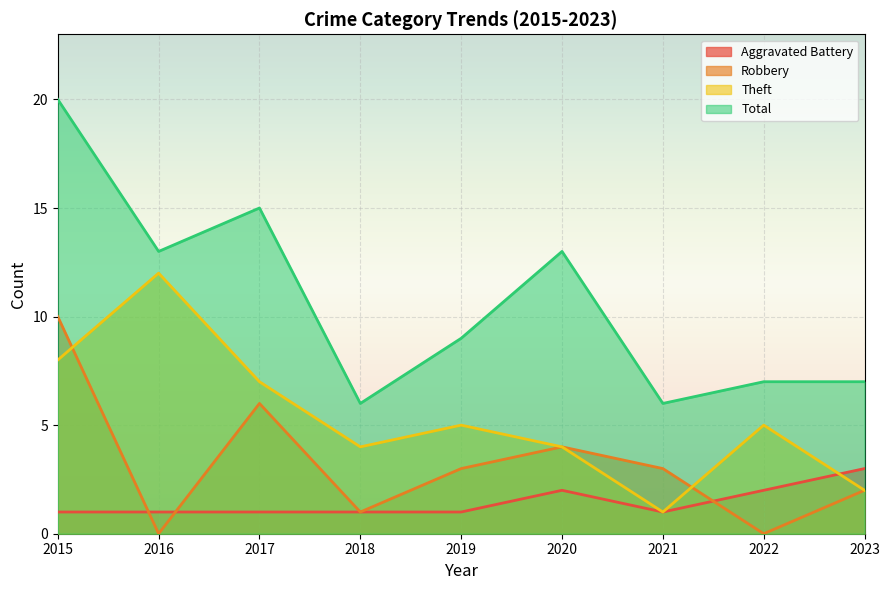

At 2020, list the series in order from smallest to largest.

Aggravated Battery, Robbery, Theft, Total